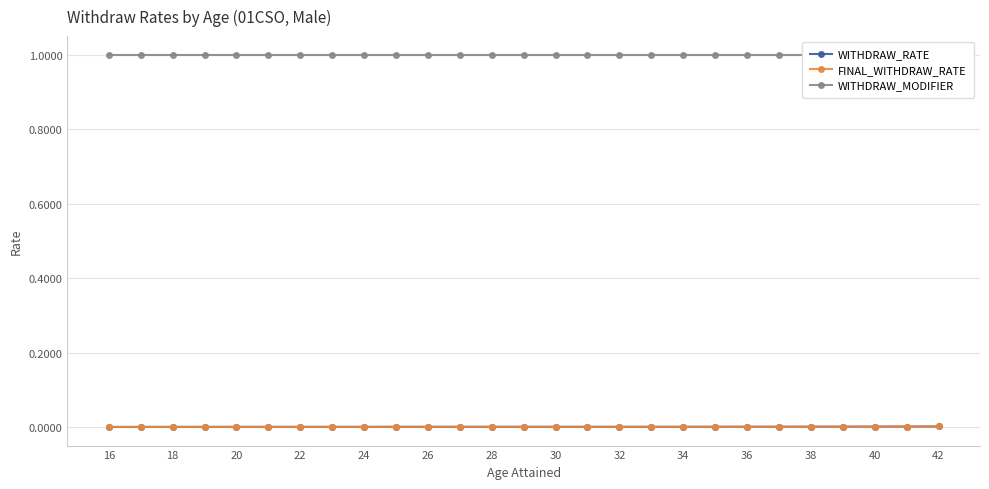

True or false: WITHDRAW_RATE and WITHDRAW_MODIFIER cross at least once.

False